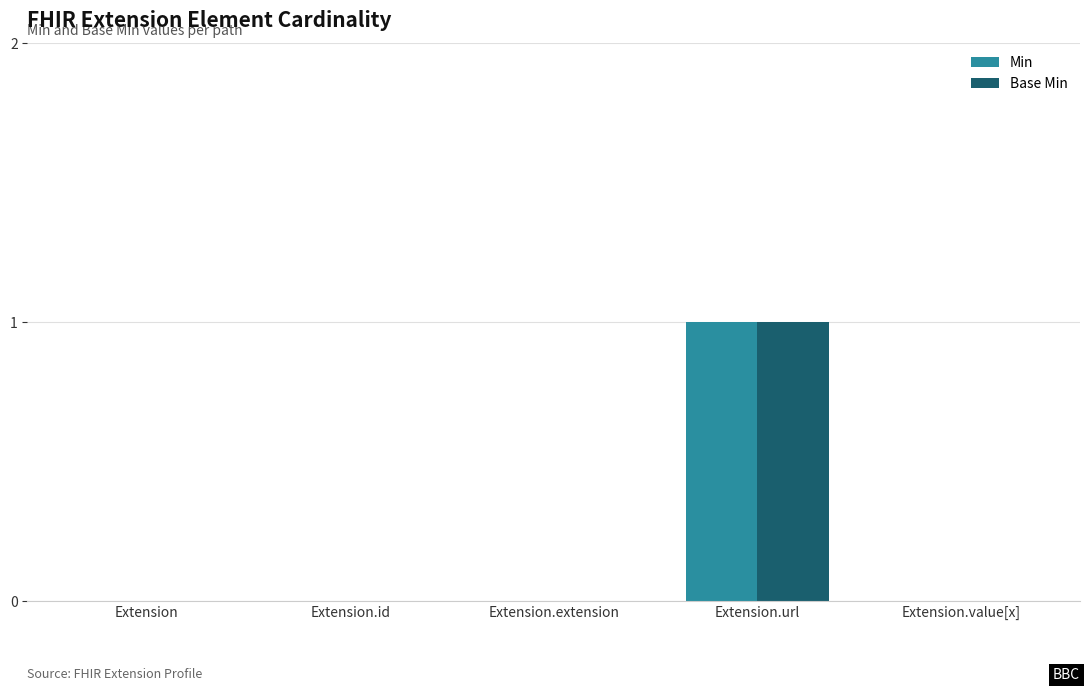

At which category is the sum across all series the highest?

Extension.url